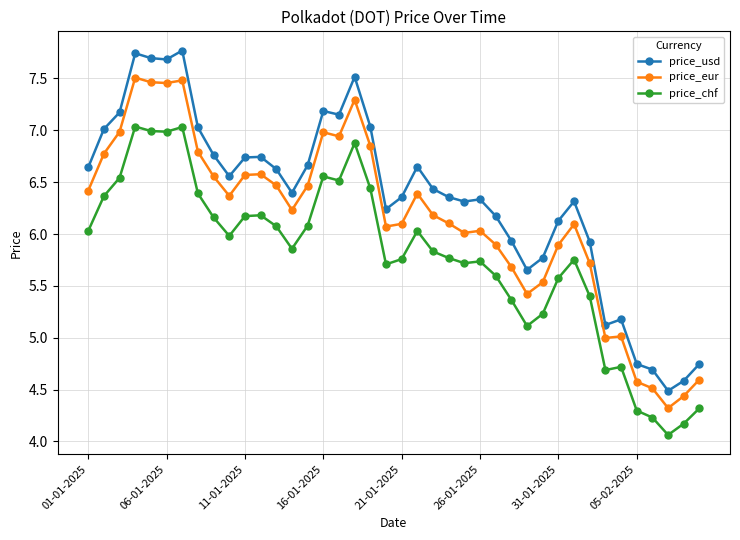

In price_usd, how many points are higher than both neighbors (excluding endpoints)?

9